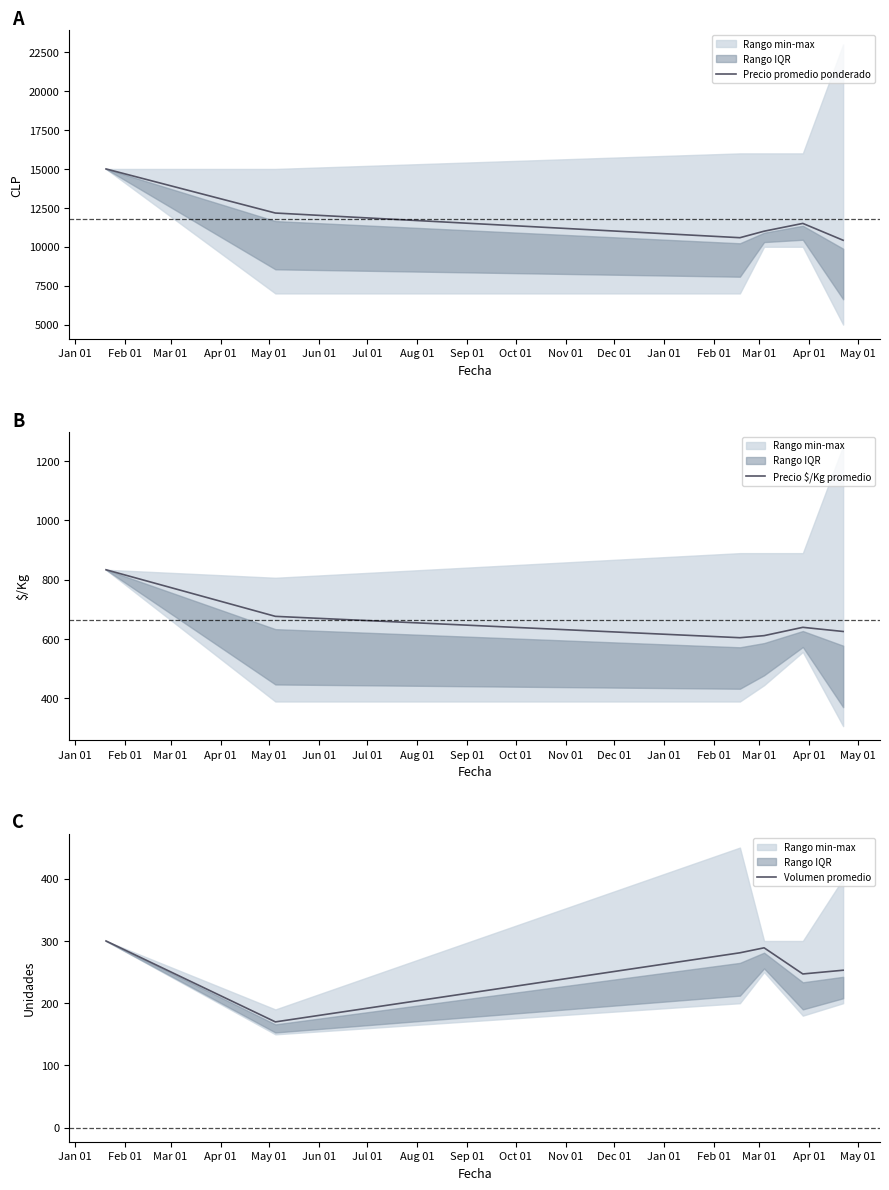

What is the maximum value for Precio promedio ponderado?

15000